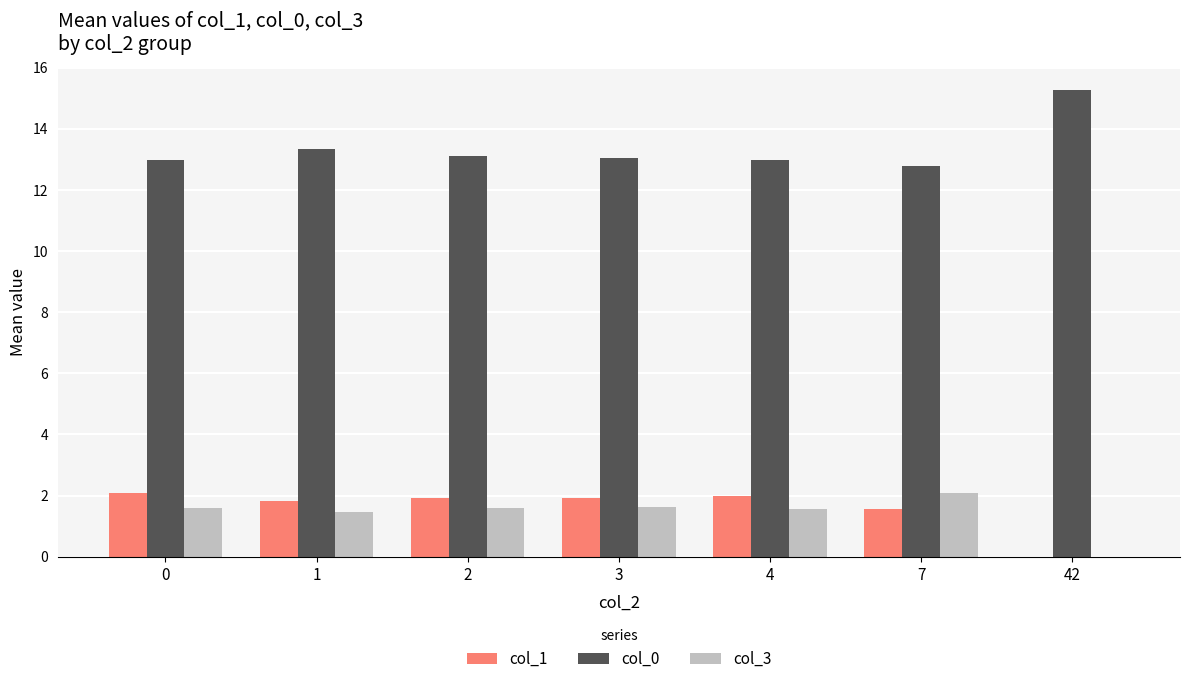

What is the average value of the col_1 series?

1.6